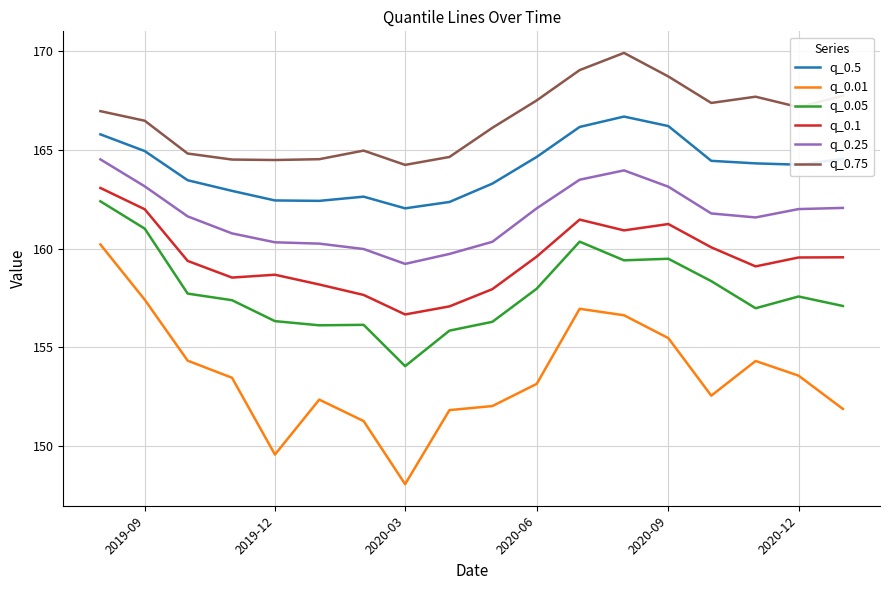

What is the lowest value of the q_0.75 series?

164.3